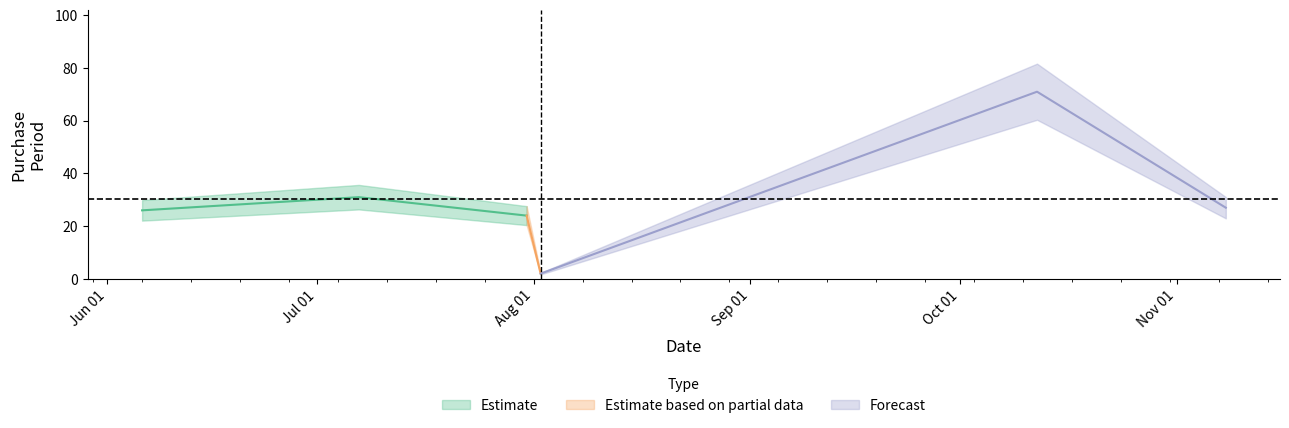

Does the chart display data point markers on the line(s)?

No